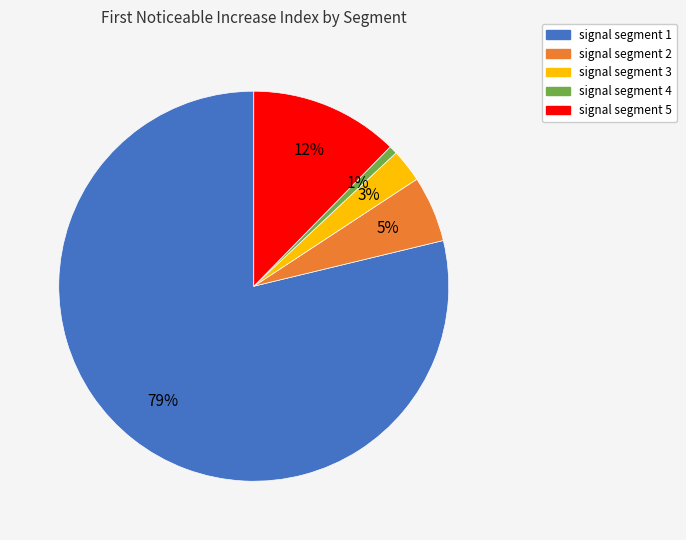

Does signal segment 4 represent more than half of the total?

No